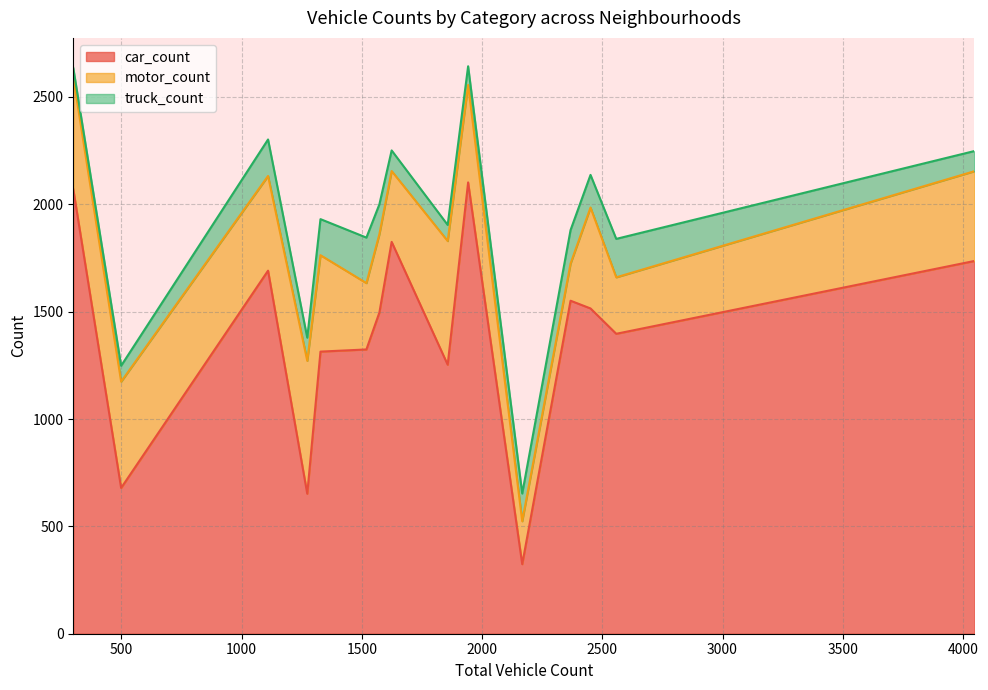

Which series has the widest spread of values?

car_count